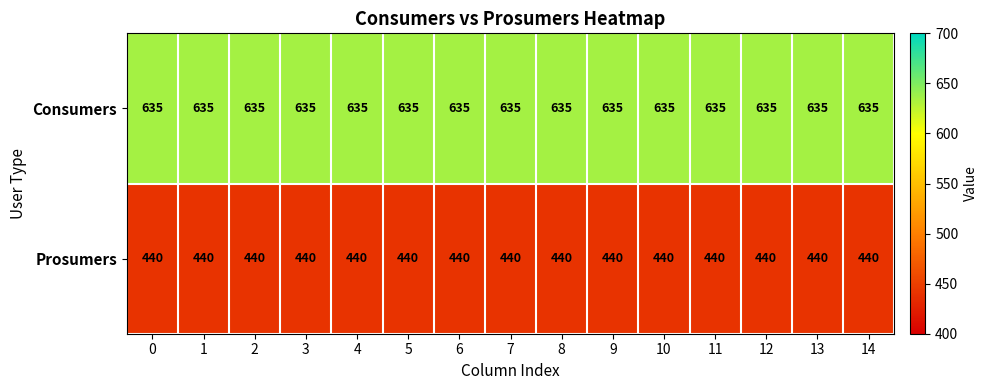

Count the number of data series in this chart.

2